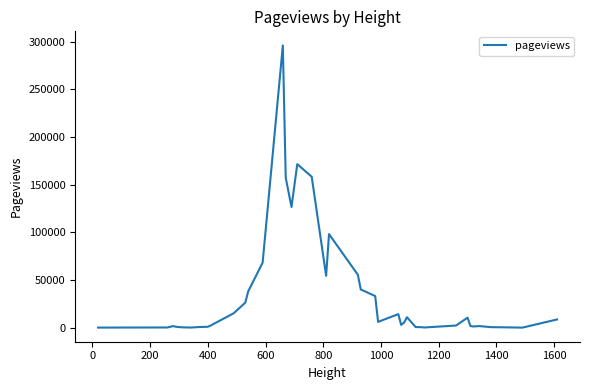

Does the chart display data point markers on the line(s)?

No